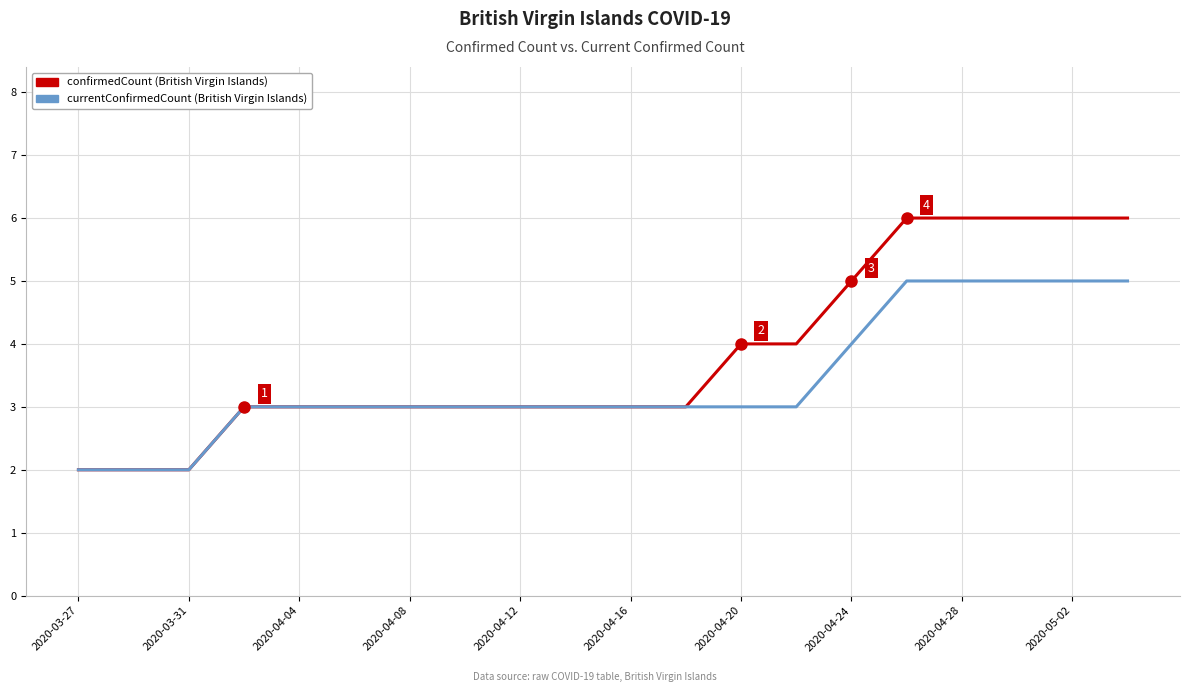

What is the maximum value shown in the chart?

6